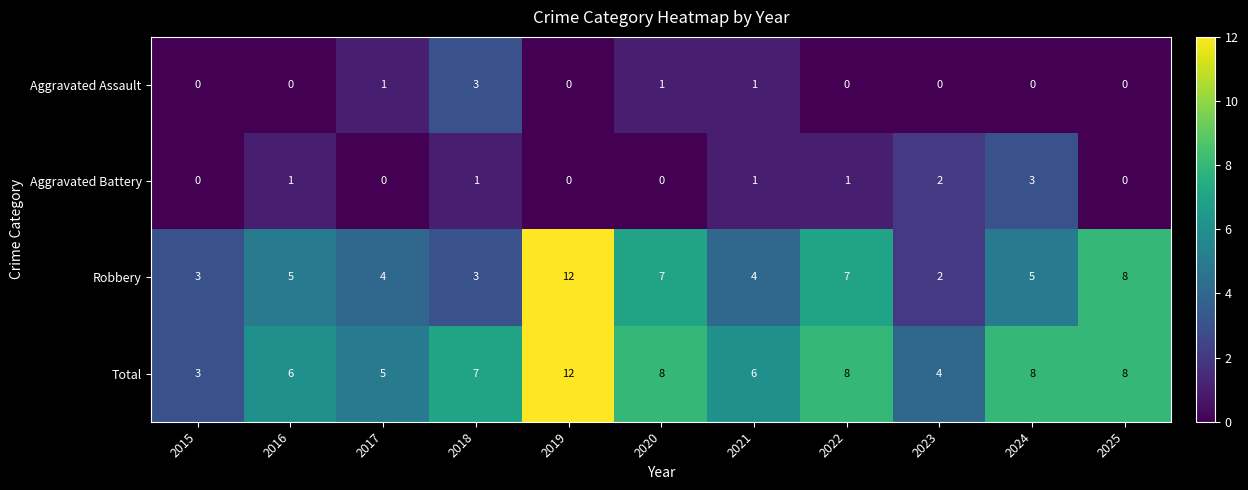

At how many categories does at least one series exceed 11?

1